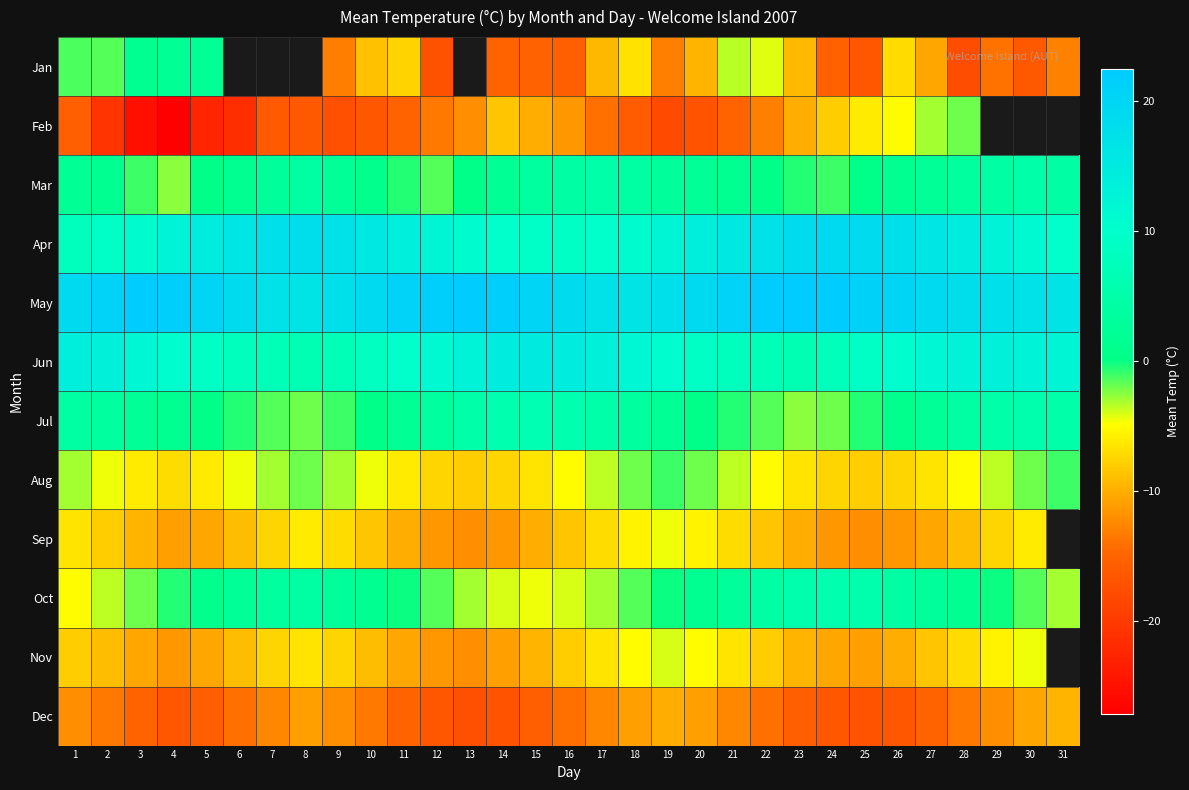

Which series has the largest total across all categories?

May